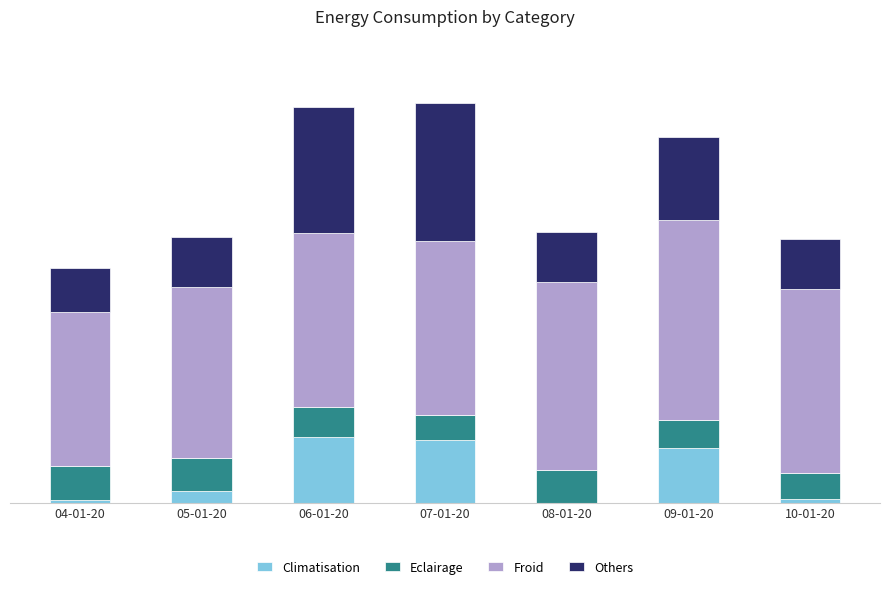

What are all the series names shown in the legend?

Climatisation, Eclairage, Froid, Others